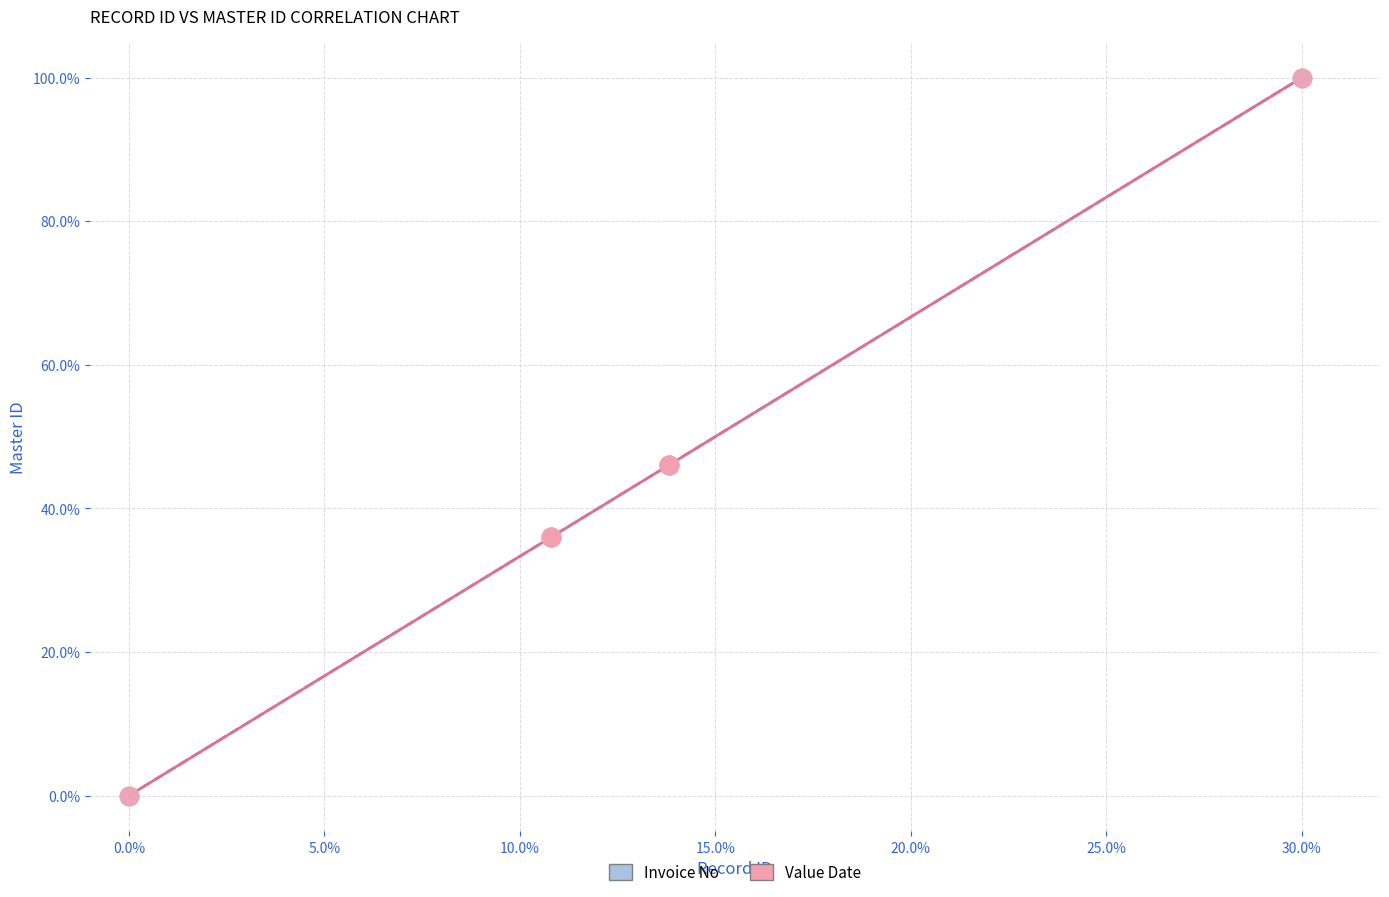

What are all the series names shown in the legend?

Invoice No, Value Date